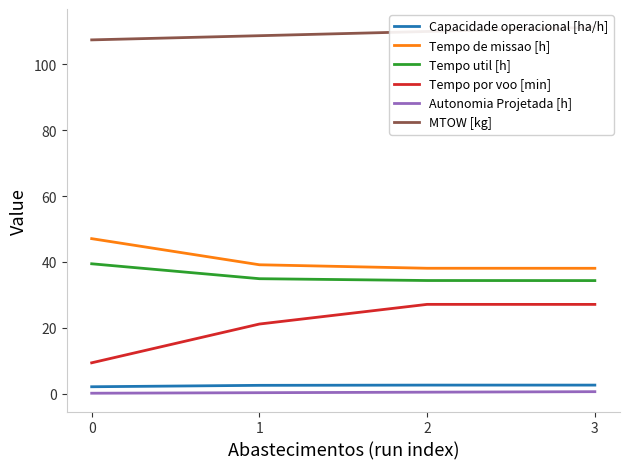

At which label does MTOW [kg] first exceed 109?

2